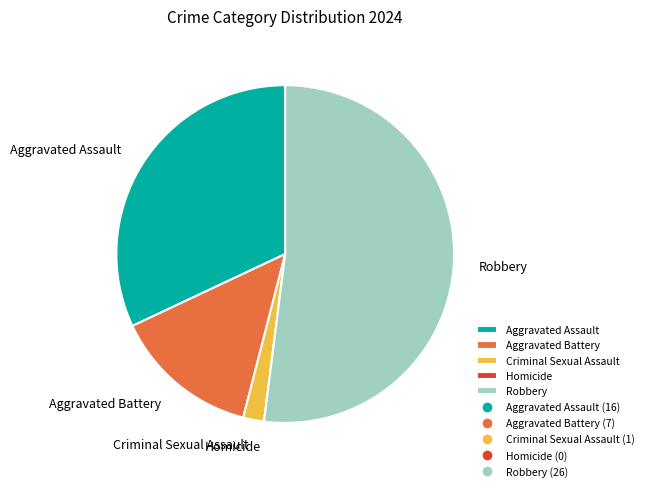

Which category has the biggest portion of the pie?

Robbery